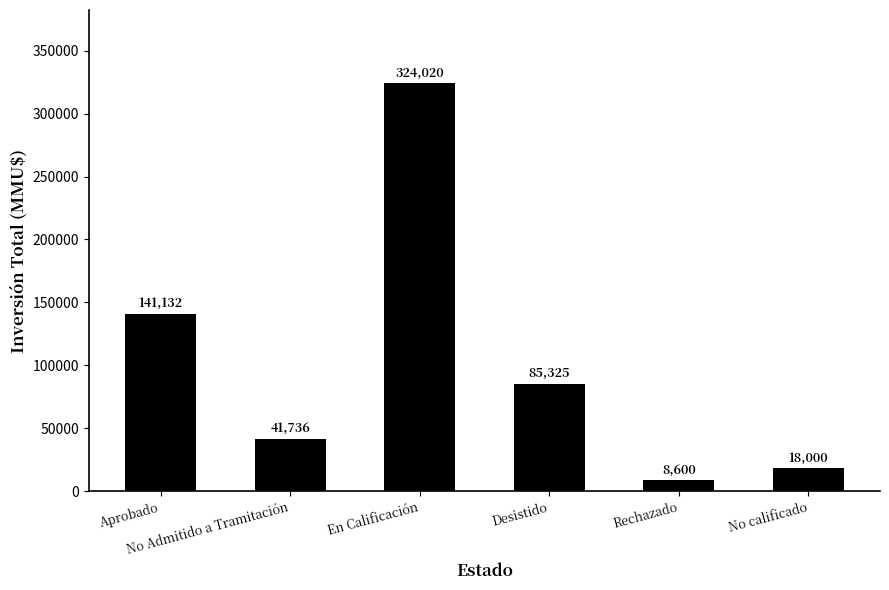

Rank the categories by value from lowest to highest.

Rechazado, No calificado, No Admitido a Tramitación, Desistido, Aprobado, En Calificación